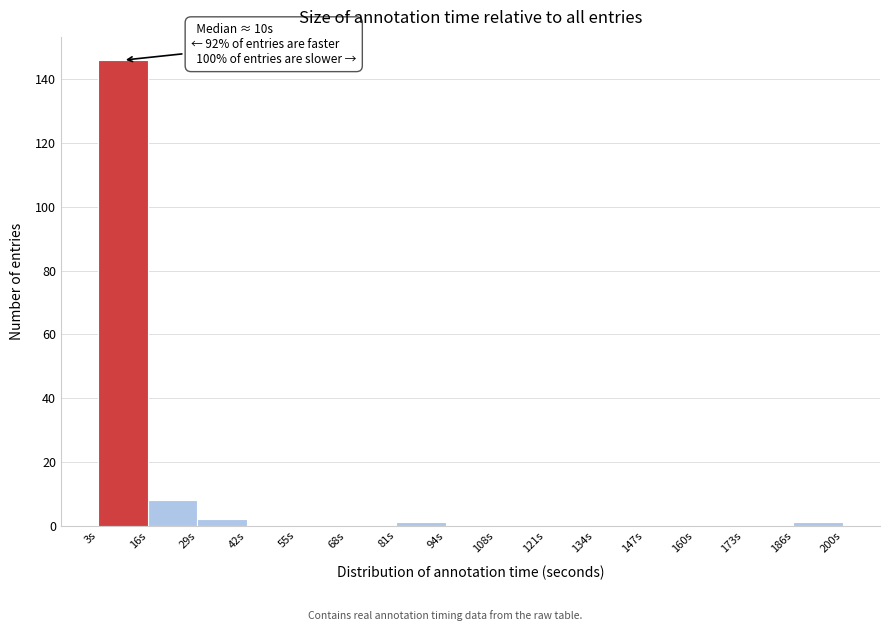

Which range on the x-axis has the tallest bar?

4 to 16